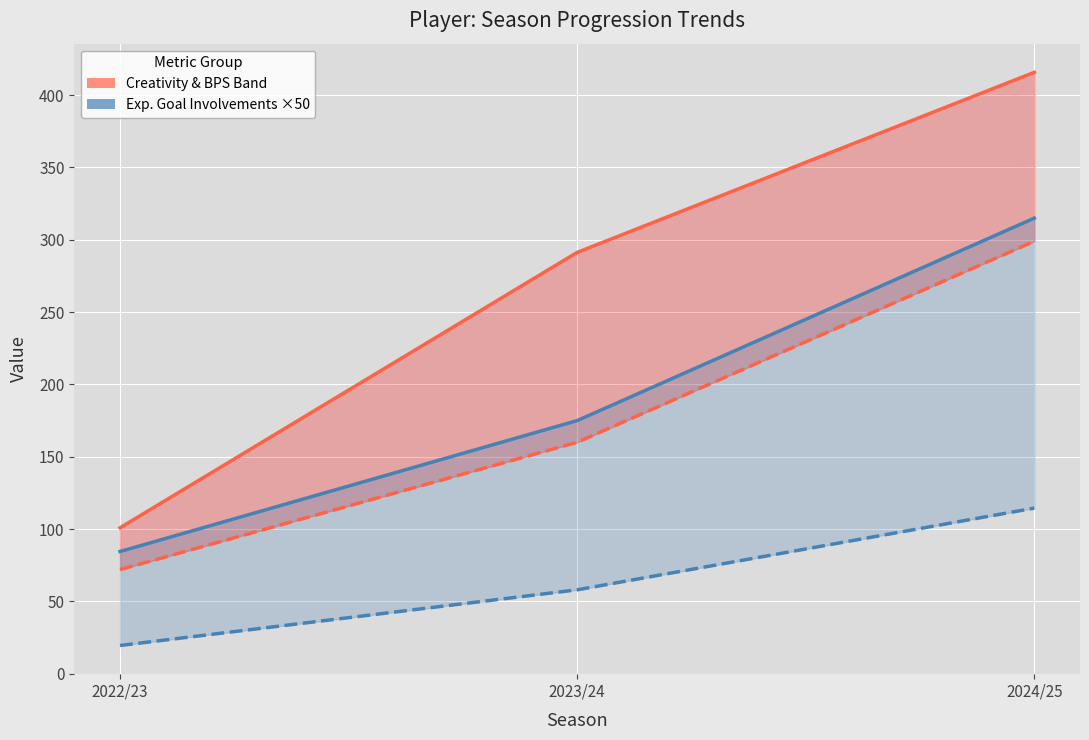

What is the sum of all Exp. Goal Involvements ×50 values?

574.5